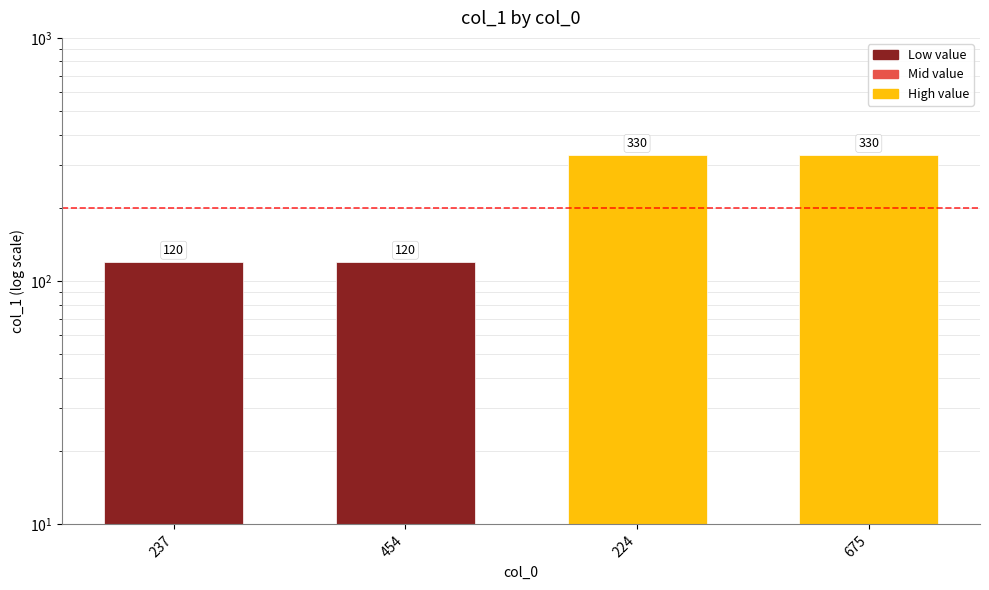

The chart shows a value of 209 at 224. True or false?

False